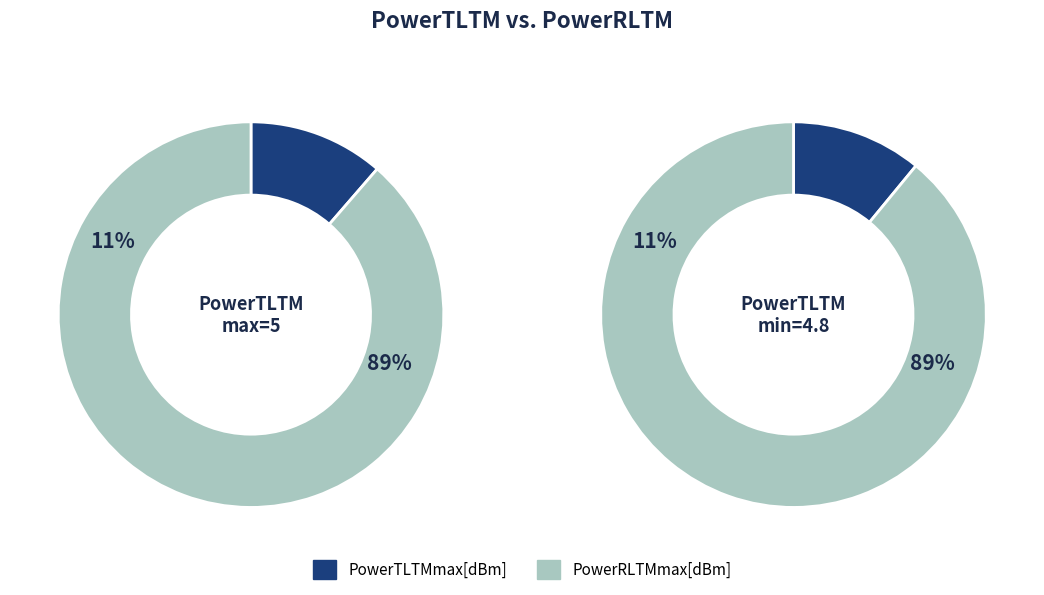

Is the sum of PowerRLTMmax[dBm] and PowerTLTMmax[dBm] greater than half?

Yes